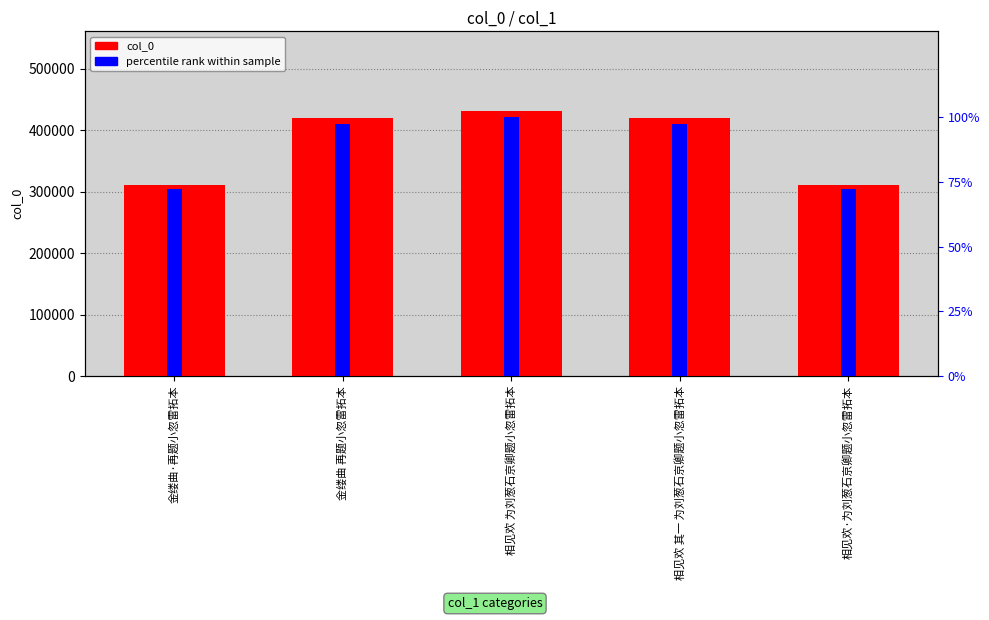

Which series has the widest spread of values?

col_0